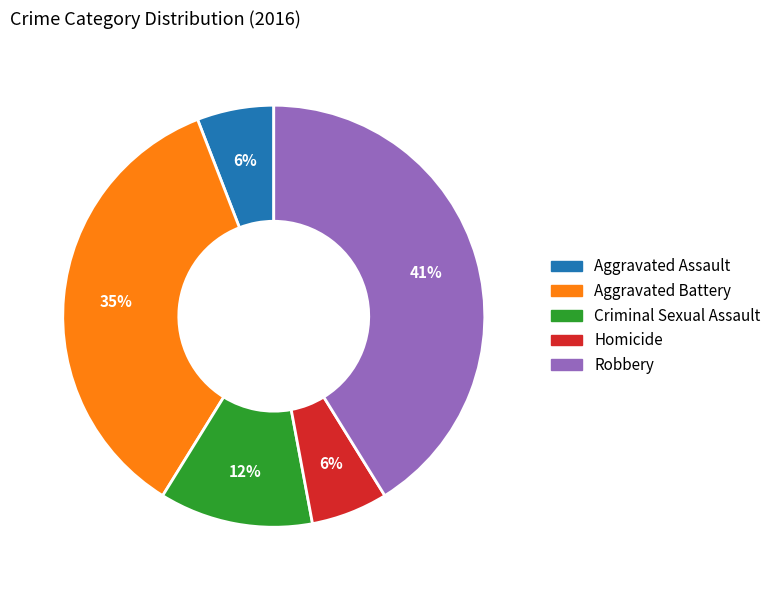

Which category has the biggest portion of the pie?

Robbery